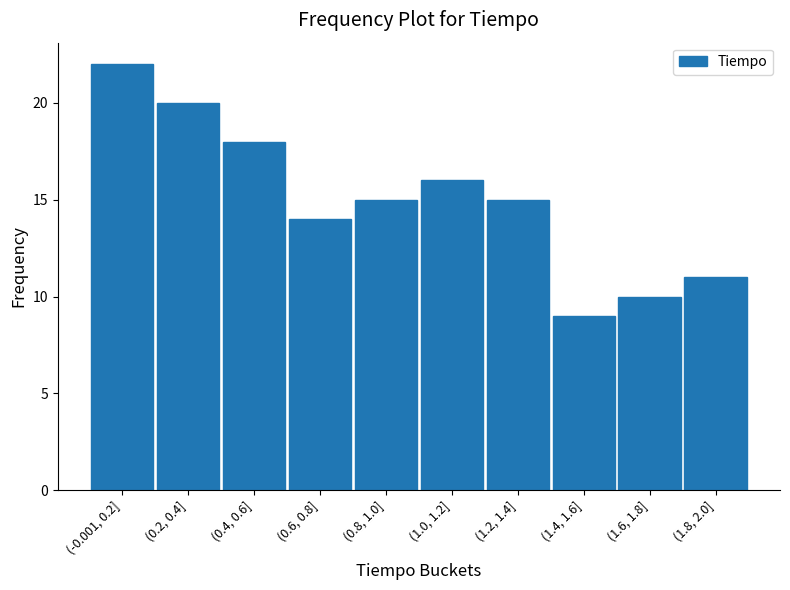

Reading right to left, transcribe all the data shown in this chart.

(1.8, 2.0]=11	(1.6, 1.8]=10	(1.4, 1.6]=9	(1.2, 1.4]=15	(1.0, 1.2]=16	(0.8, 1.0]=15	(0.6, 0.8]=14	(0.4, 0.6]=18	(0.2, 0.4]=20	(-0.001, 0.2]=22